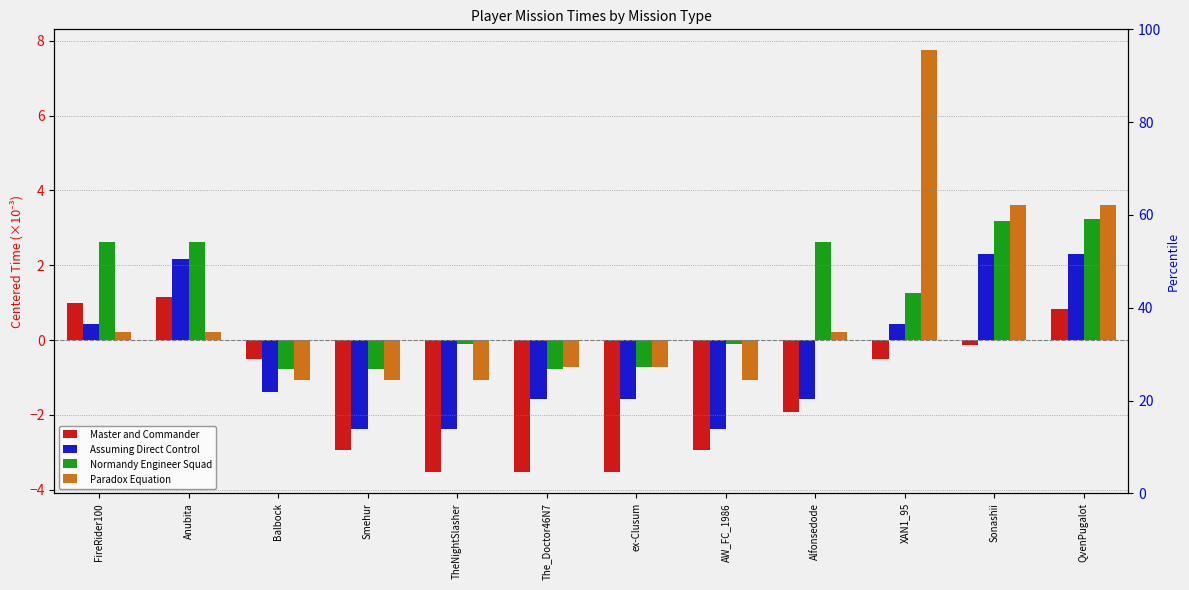

Reading right to left, list all the values displayed in this chart.

Master and Commander: 0.8	-0.1	-0.5	-1.9	-2.9	-3.5	-3.5	-3.5	-2.9	-0.5	1.1	1.0
Assuming Direct Control: 2.3	2.3	0.4	-1.6	-2.4	-1.6	-1.6	-2.4	-2.4	-1.4	2.2	0.4
Normandy Engineer Squad: 3.2	3.2	1.3	2.6	-0.1	-0.7	-0.8	-0.1	-0.8	-0.8	2.6	2.6
Paradox Equation: 3.6	3.6	7.7	0.2	-1.1	-0.7	-0.7	-1.1	-1.1	-1.1	0.2	0.2